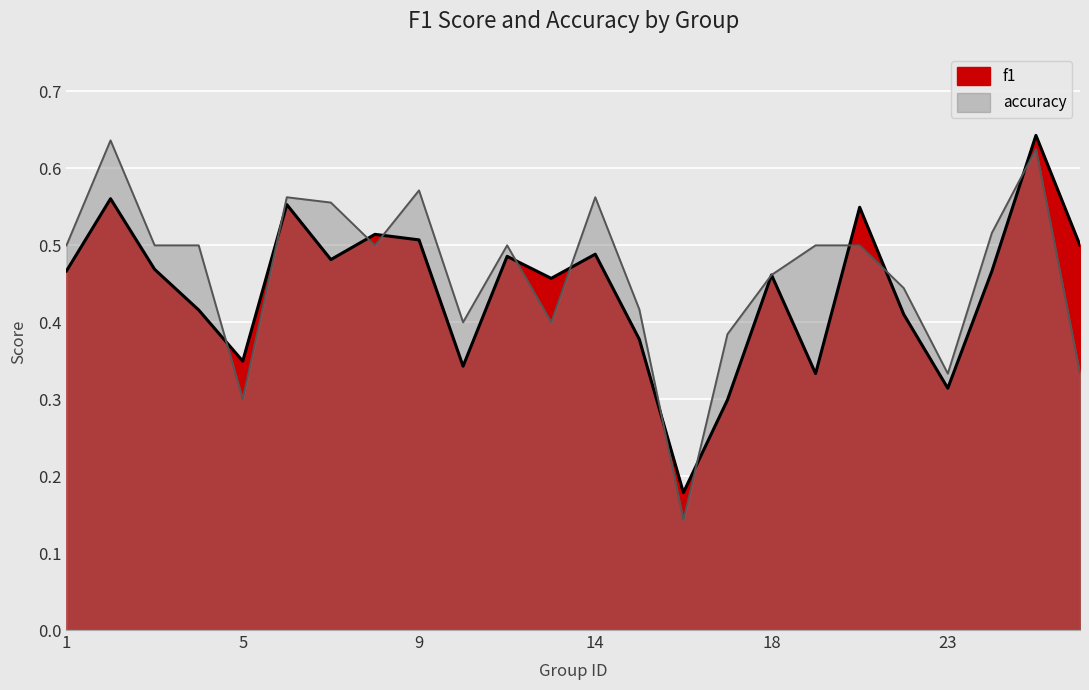

At how many categories does at least one series exceed 0?

24